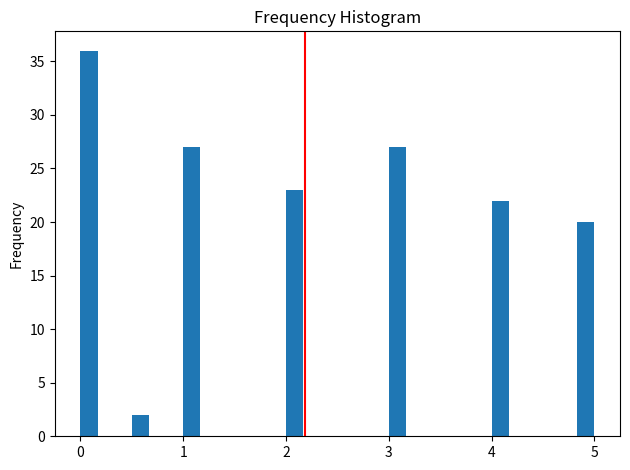

Read against the x-axis, roughly where is the centre of the tallest bar?

0.1